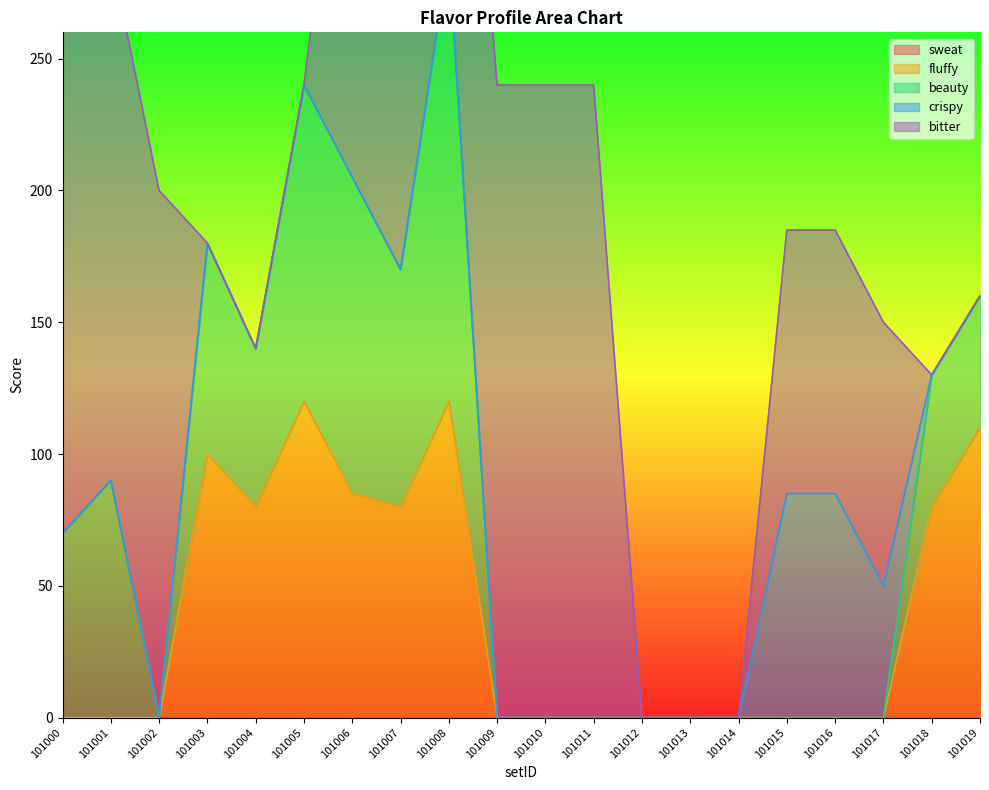

What is the spread (max minus min) of values at 101017?

100